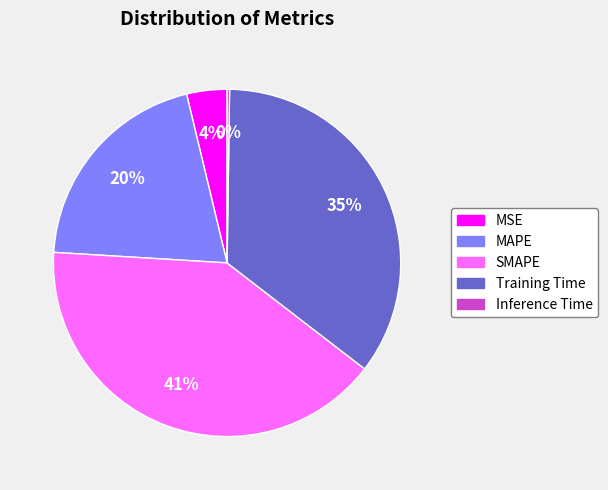

The Training Time slice represents 48% of the pie. True or false?

False